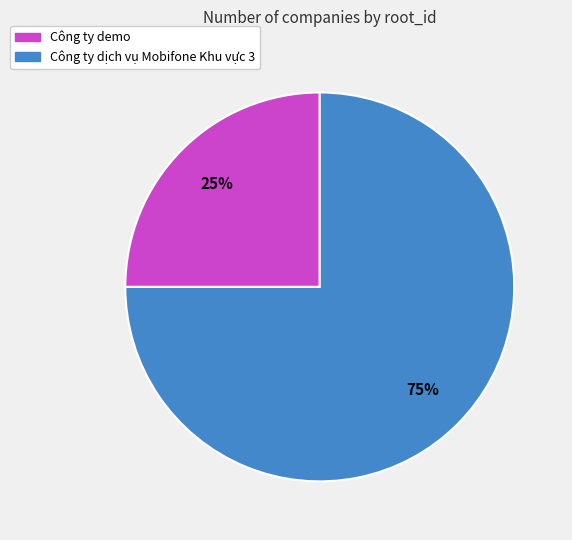

Combined, do Công ty demo and Công ty dịch vụ Mobifone Khu vực 3 account for over 50%?

Yes